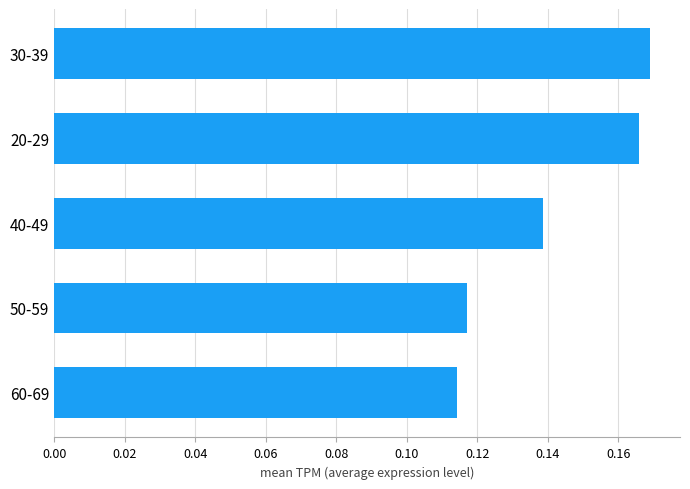

Count the values in the range 0 to 1.

5